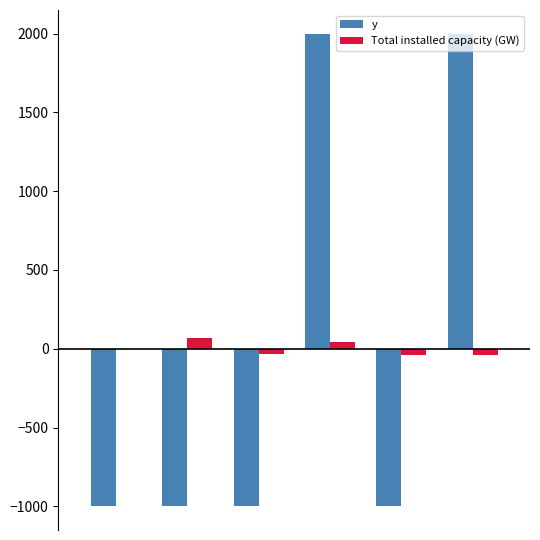

What is the highest value of the Total installed capacity (GW) series?

68.5